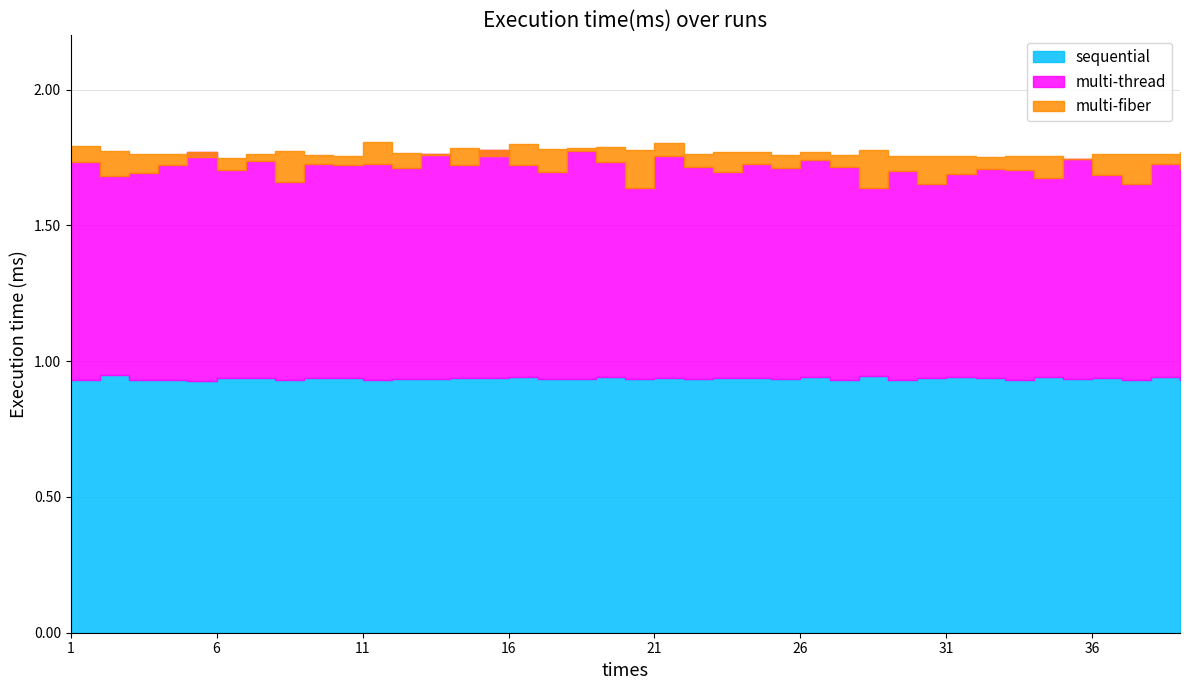

What value does the multi-fiber series have at 32?

1.8